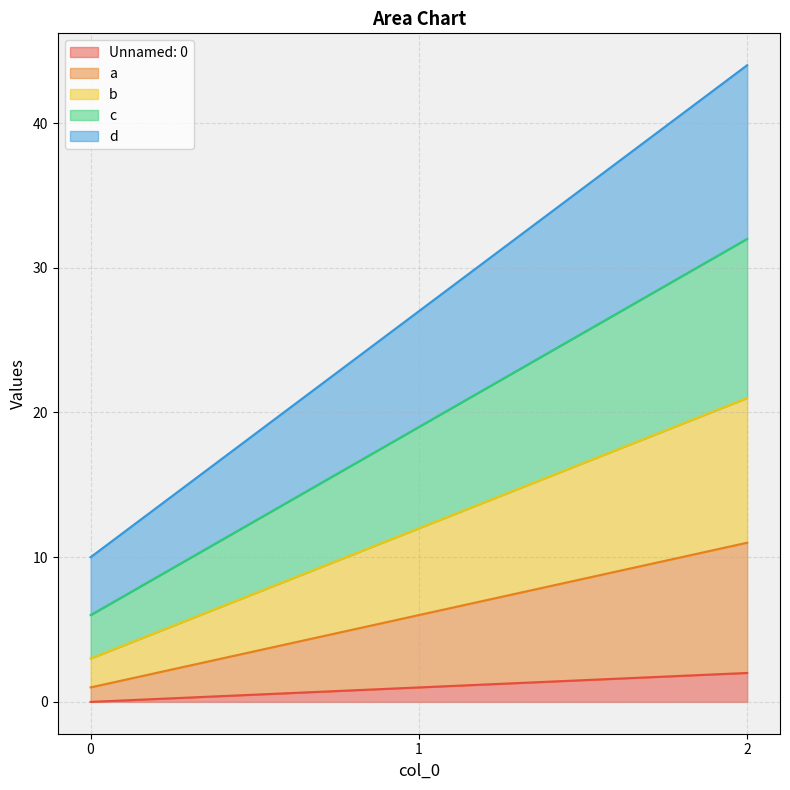

What is the sum of the Unnamed: 0 values at 1 and 0?

1